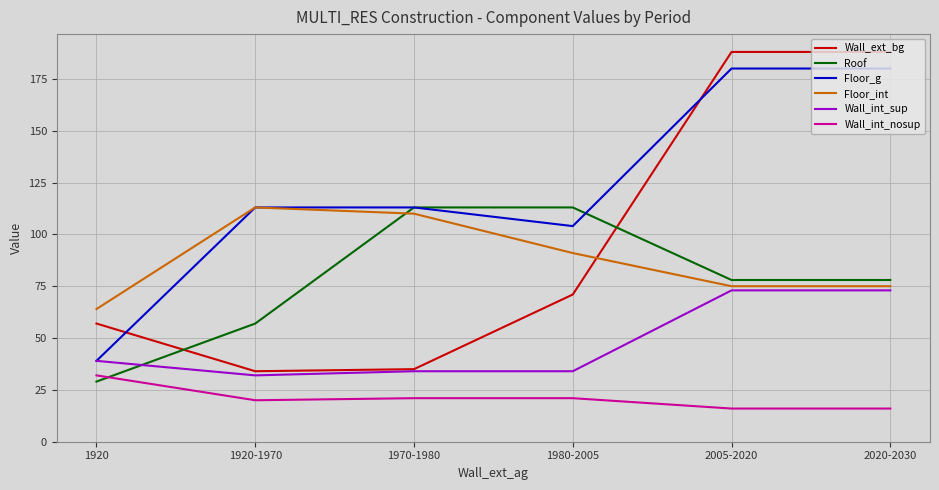

Which series changed the most between 1970-1980 and 2005-2020?

Wall_ext_bg